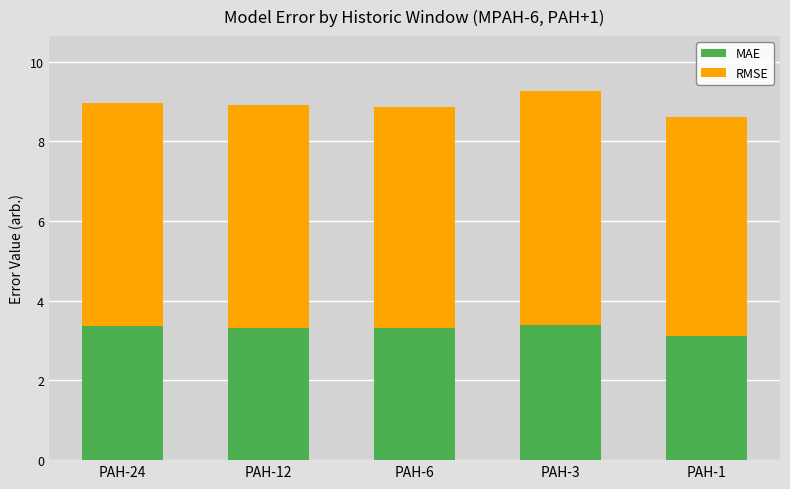

How many MAE values are between 3 and 4?

5